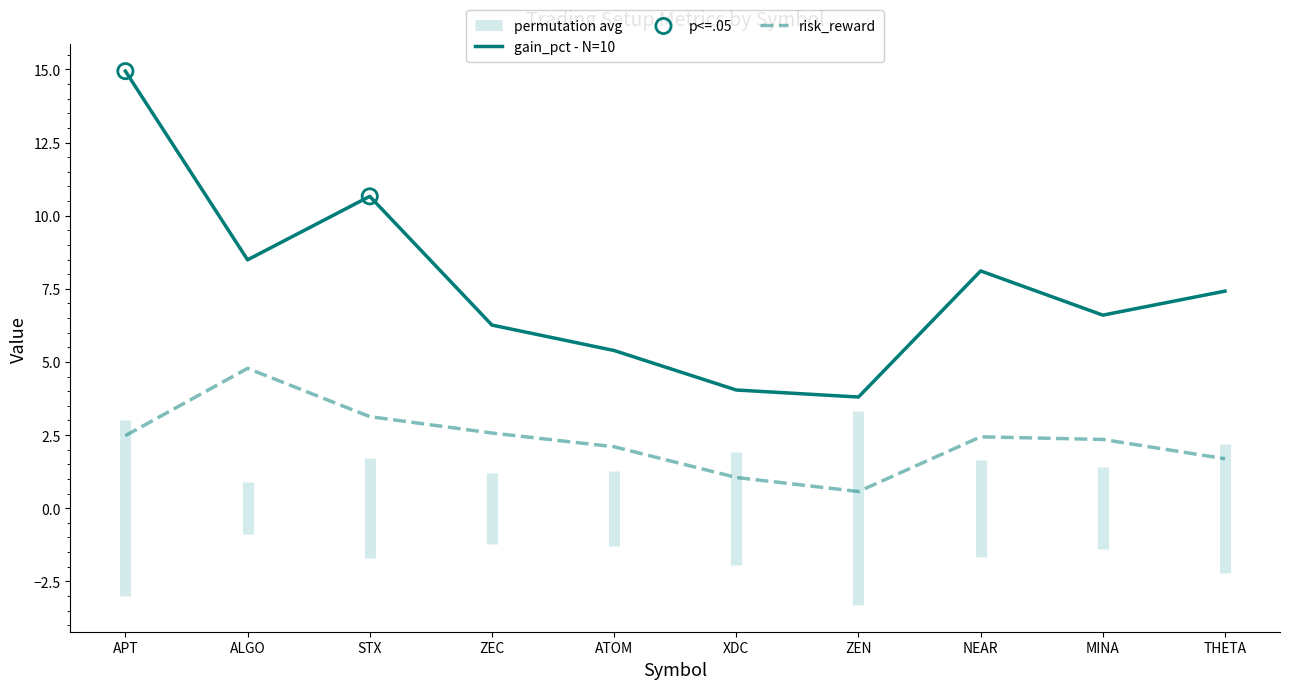

Which series has the widest spread of Y values?

gain_pct